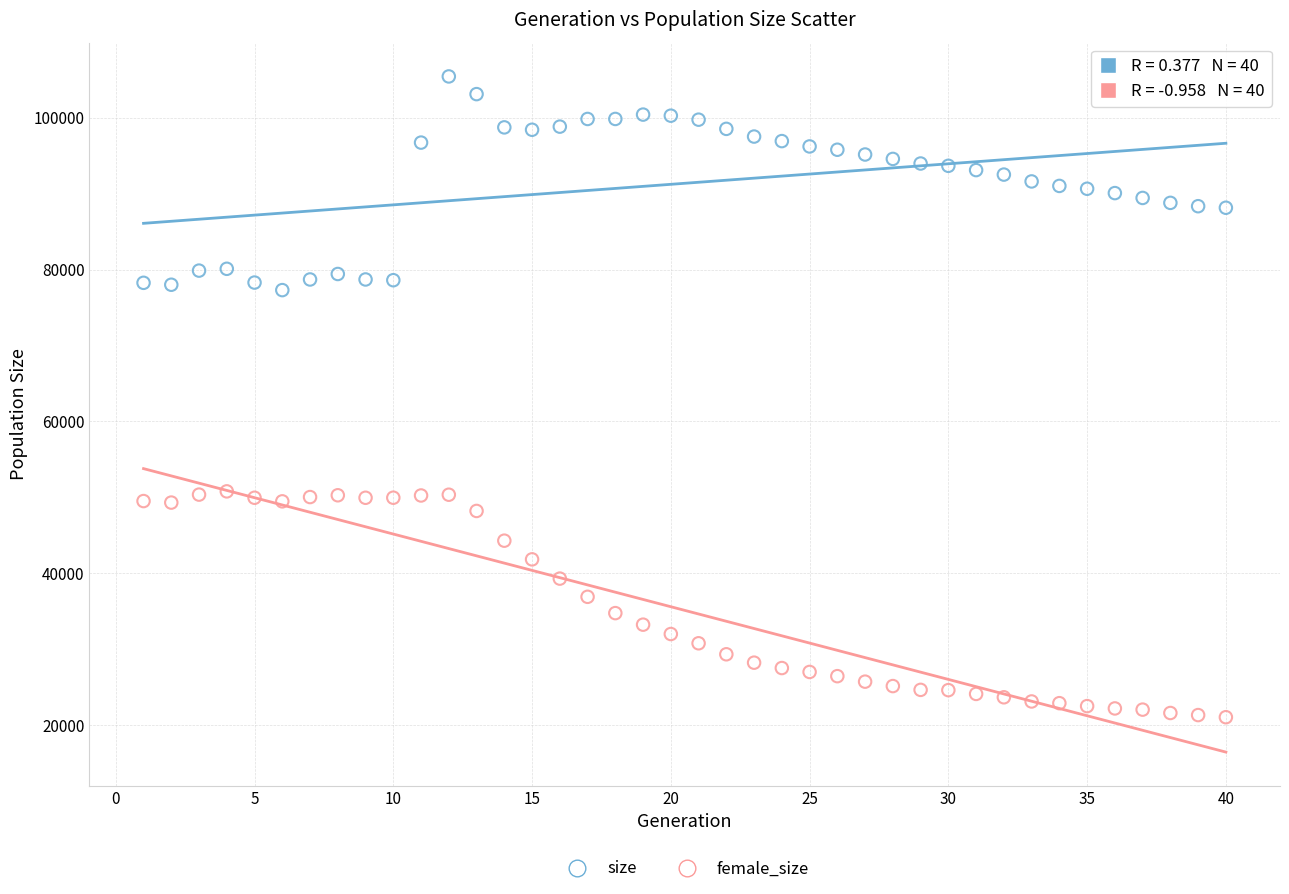

Which series reaches the maximum Y coordinate?

size